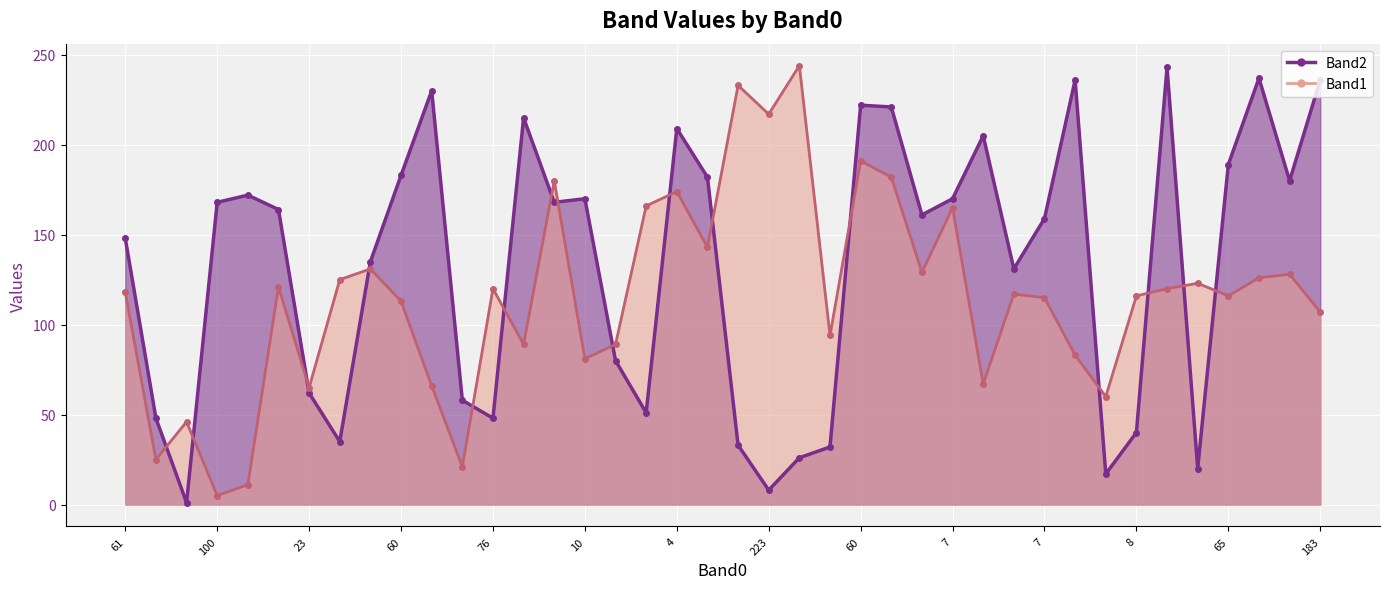

What is the difference between the Band2 values at 31 and 21?

228